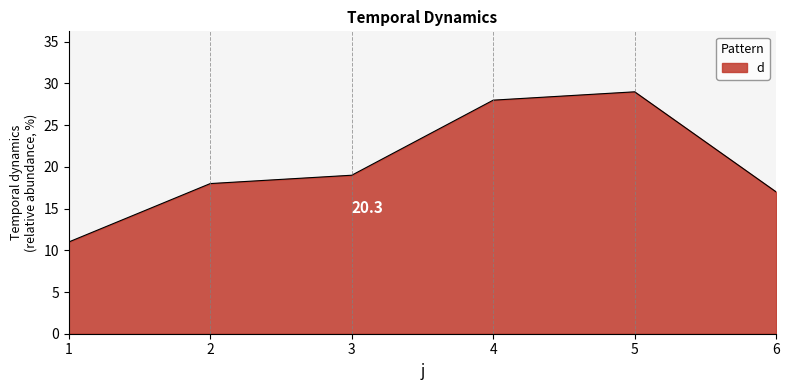

Which category has the lowest value across all series?

1